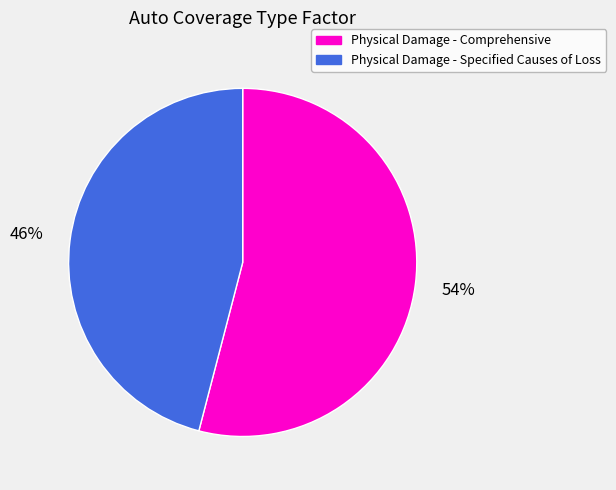

Is there a majority slice in this chart?

Yes